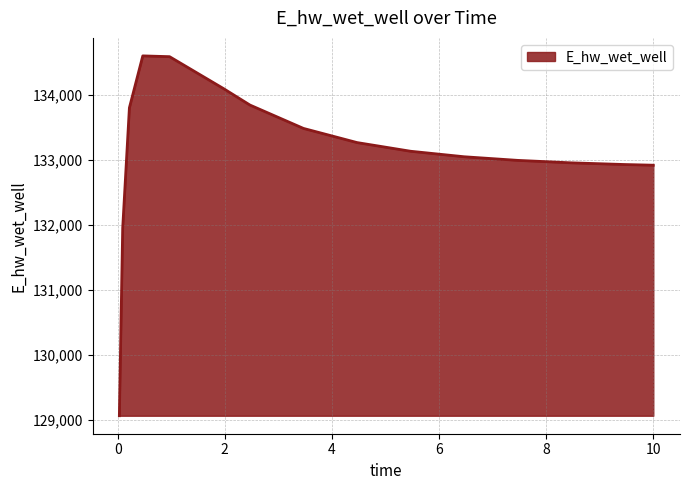

What is the greatest value displayed?

134601.7